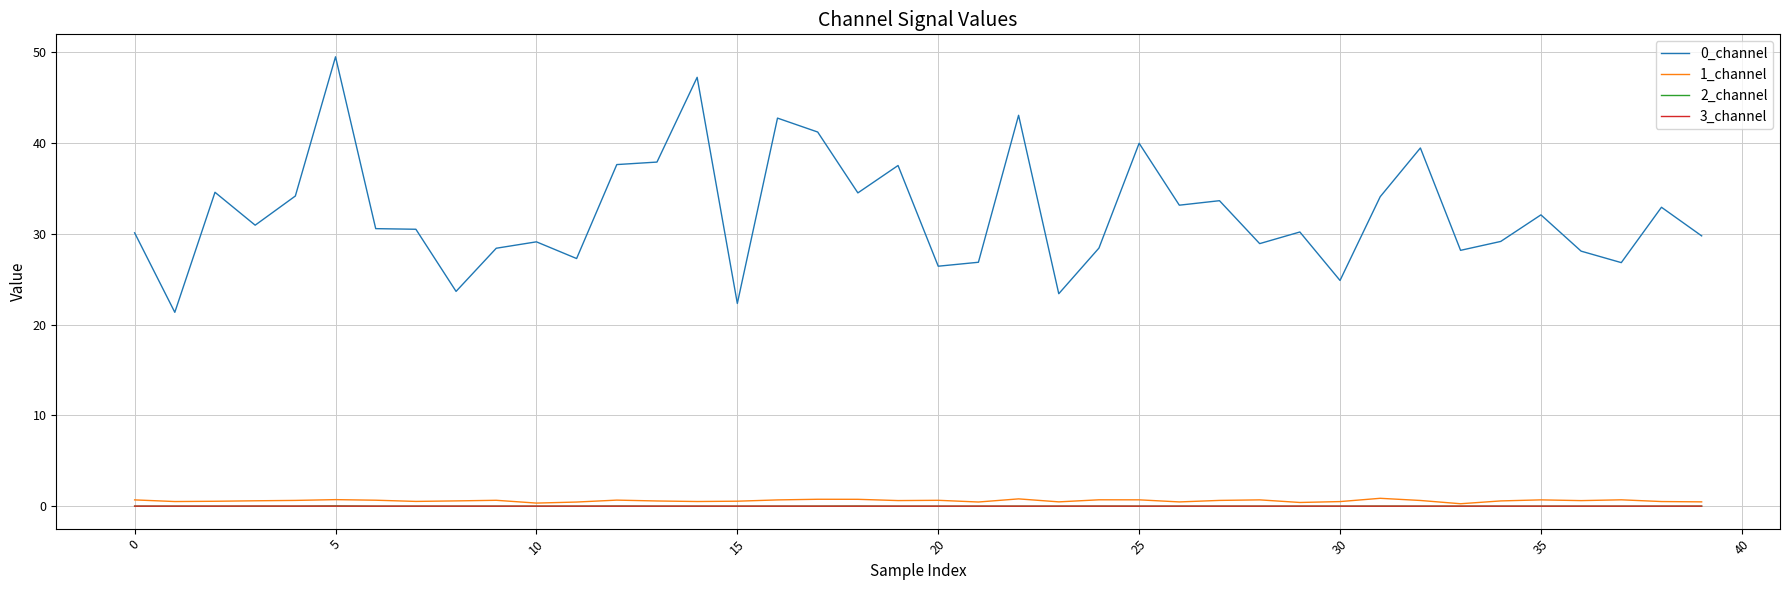

True or false: 0_channel and 1_channel intersect in this chart.

False